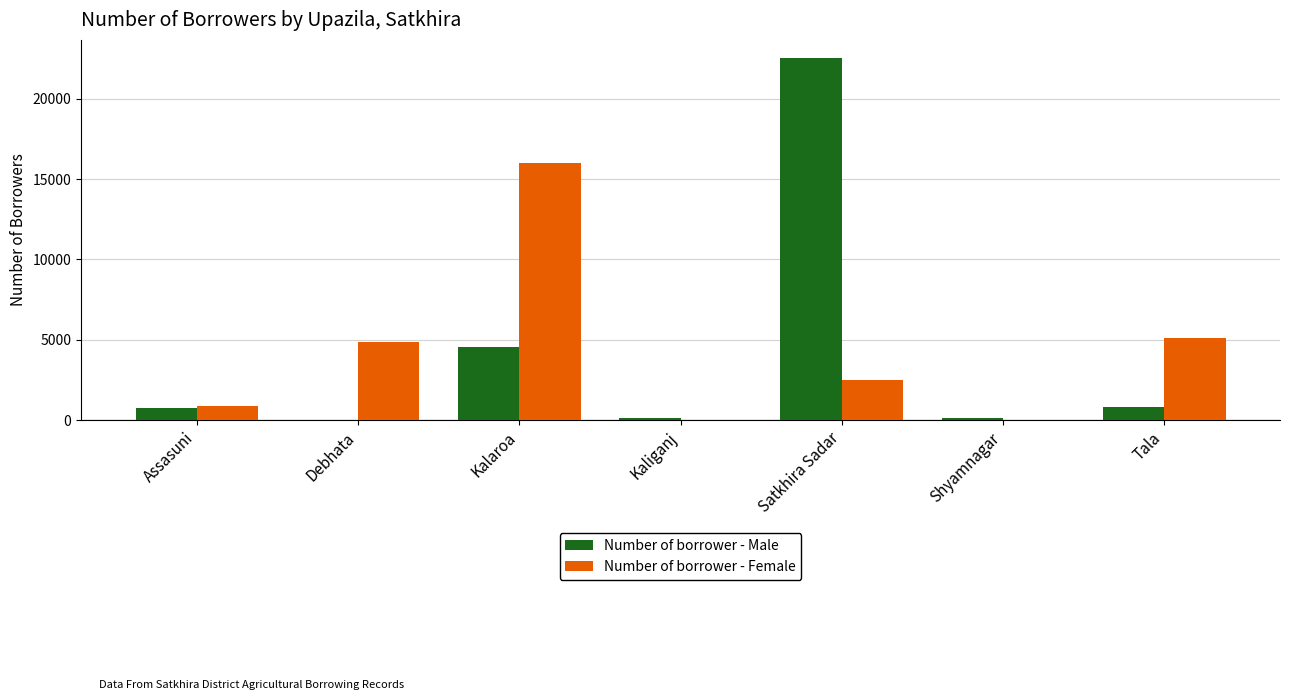

What is the total value across all series at Satkhira Sadar?

25030